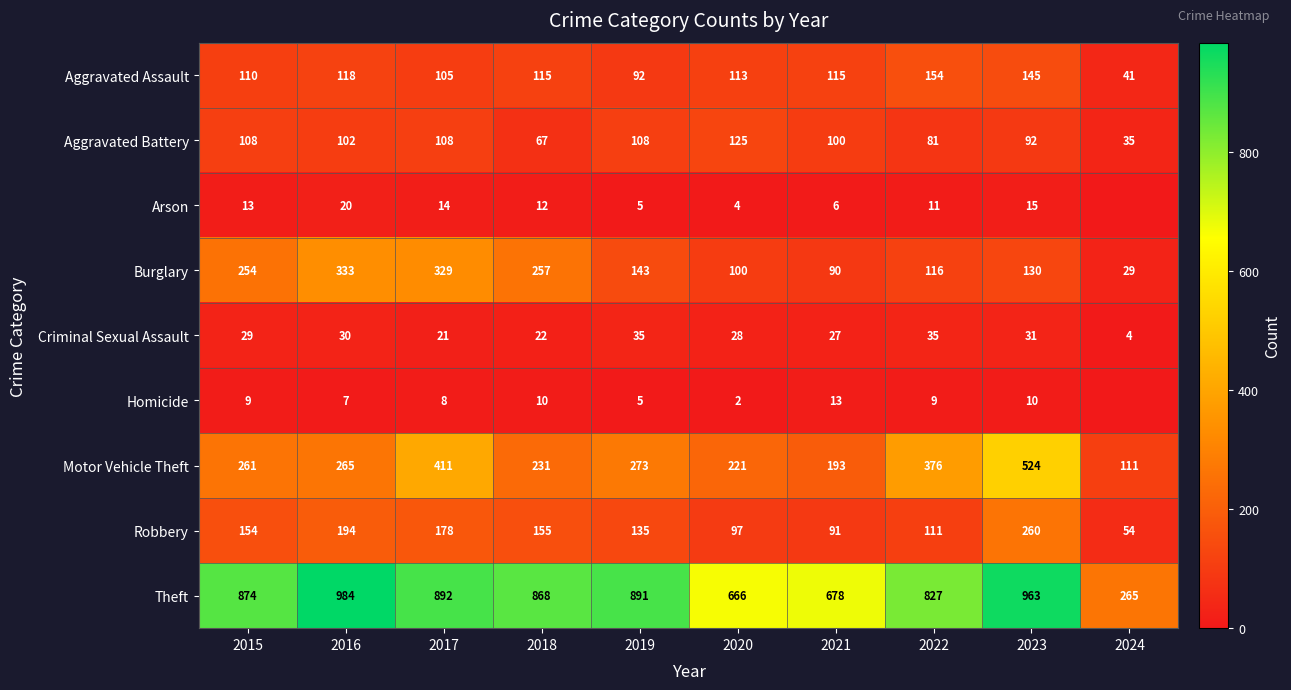

What is the approximate value of Aggravated Battery at 2019?

108